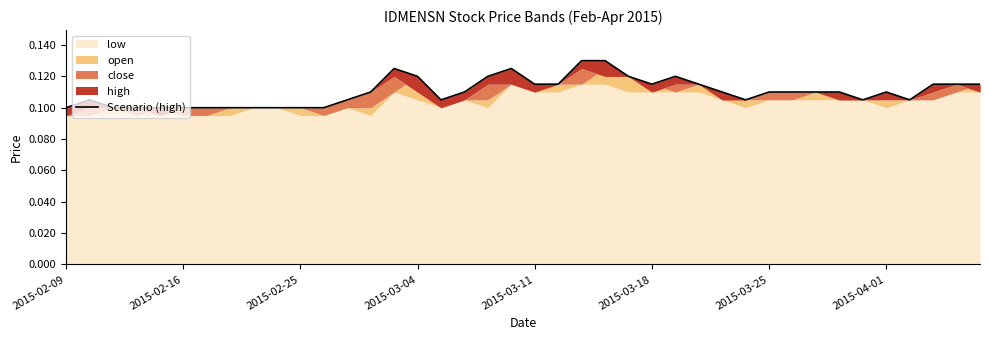

The chart shows a value of 0.2 at 11. True or false?

False